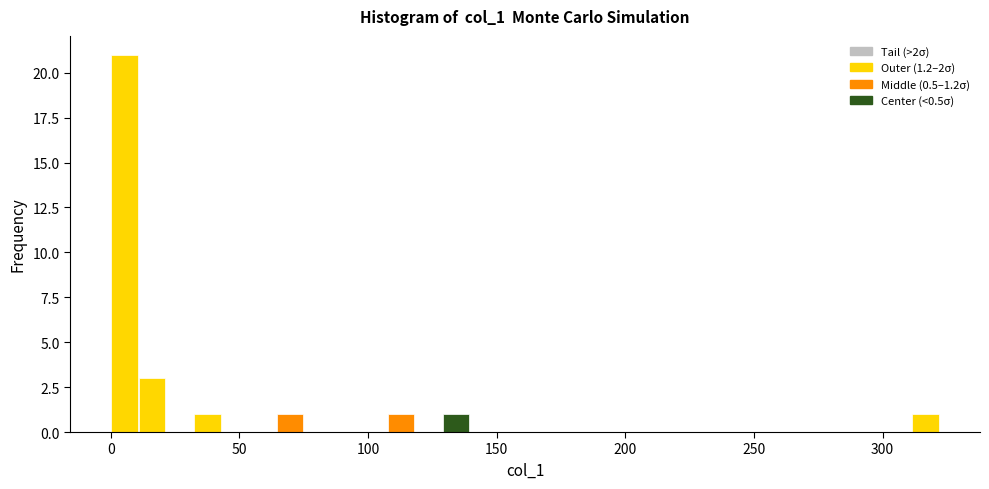

Read against the x-axis, roughly where is the centre of the tallest bar?

5